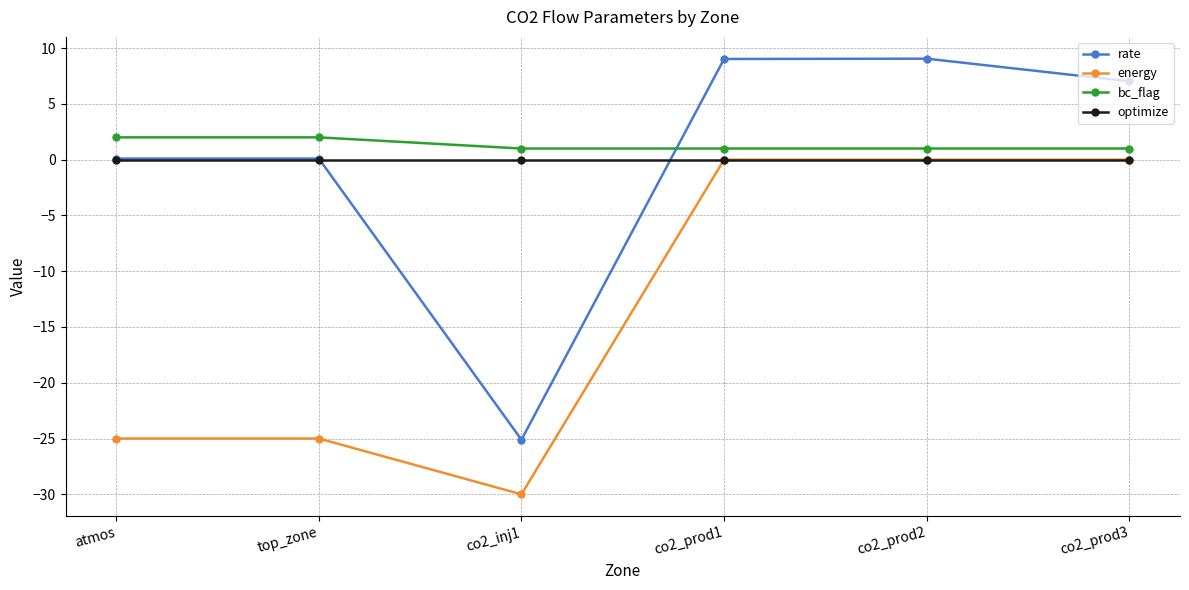

True or false: optimize and bc_flag cross at least once.

False